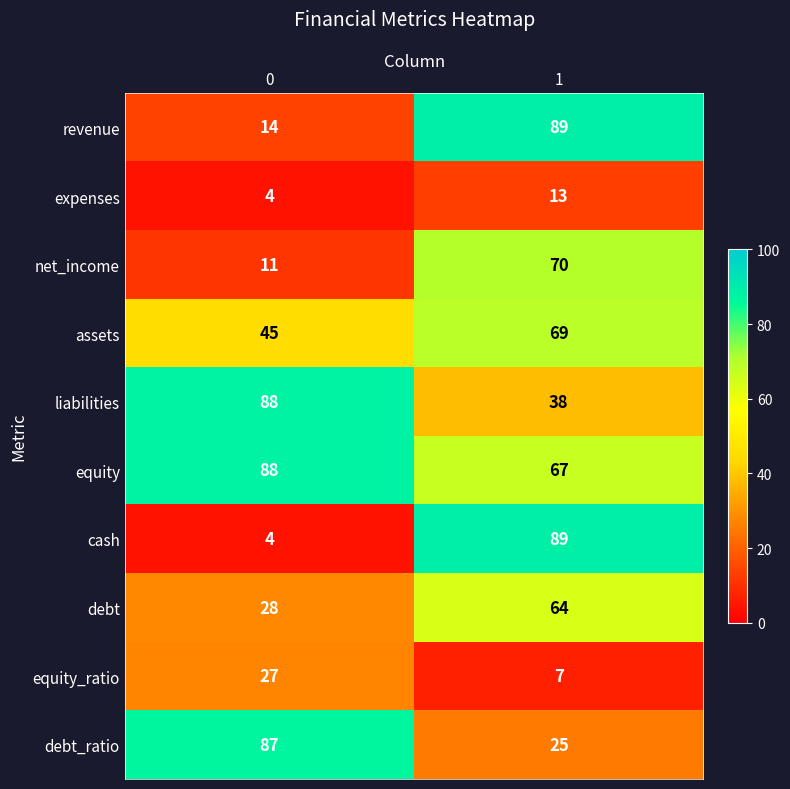

Which series changed the most between 0 and 1?

cash